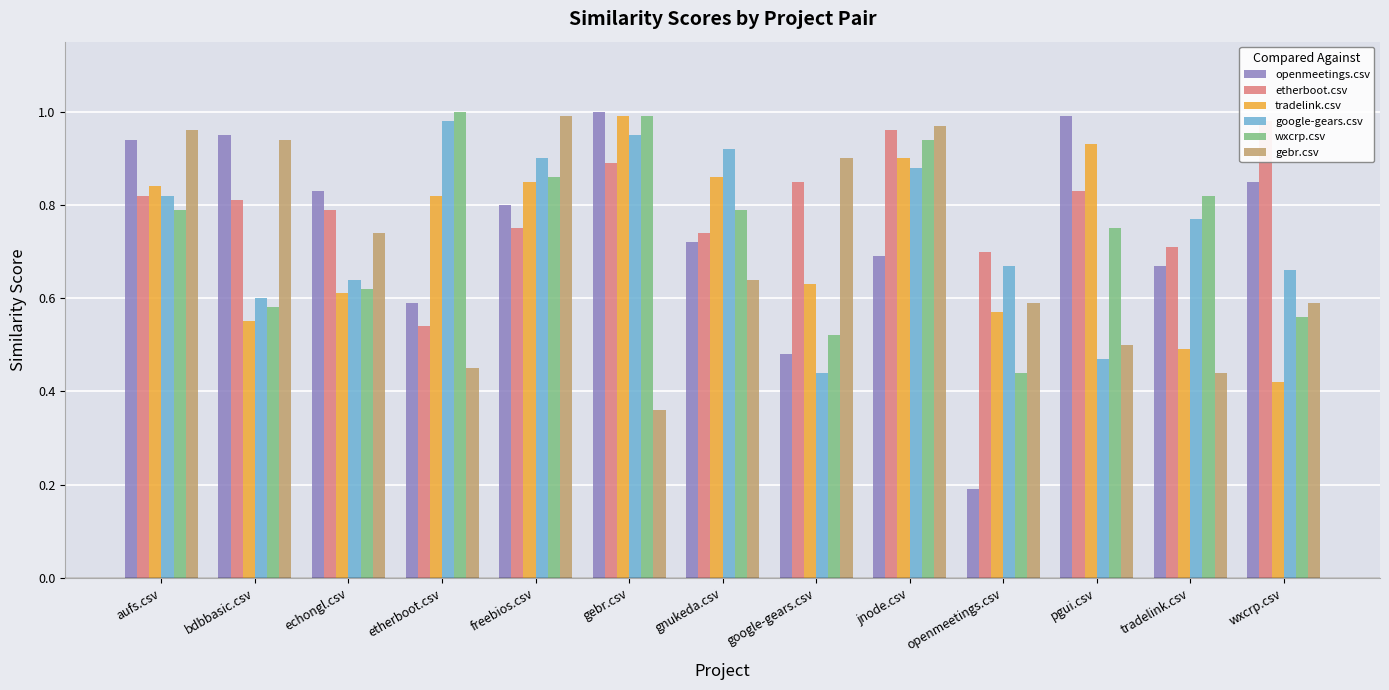

How many data points does each series have?

13